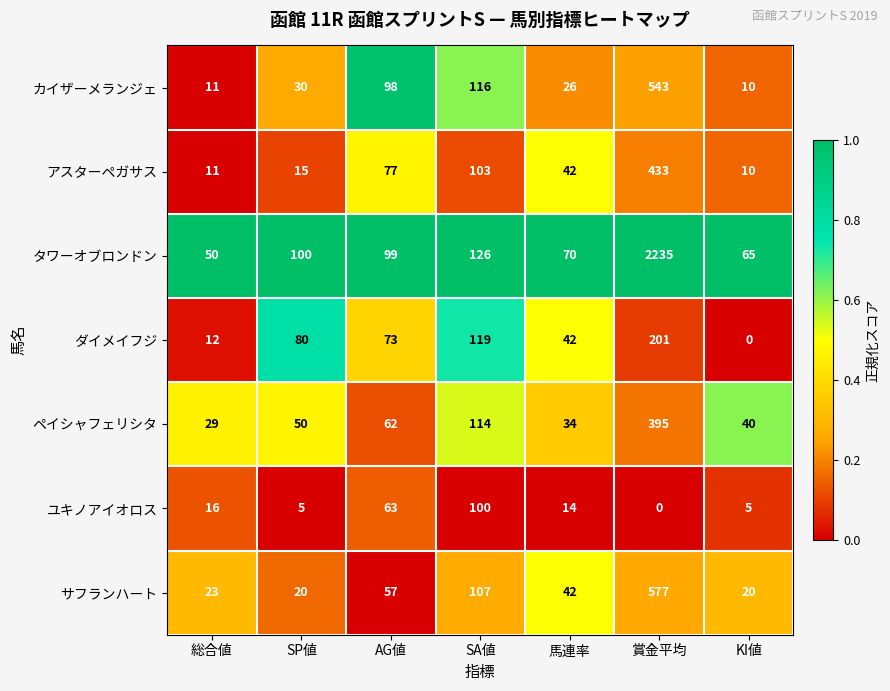

What is the highest value of the タワーオブロンドン series?

2235